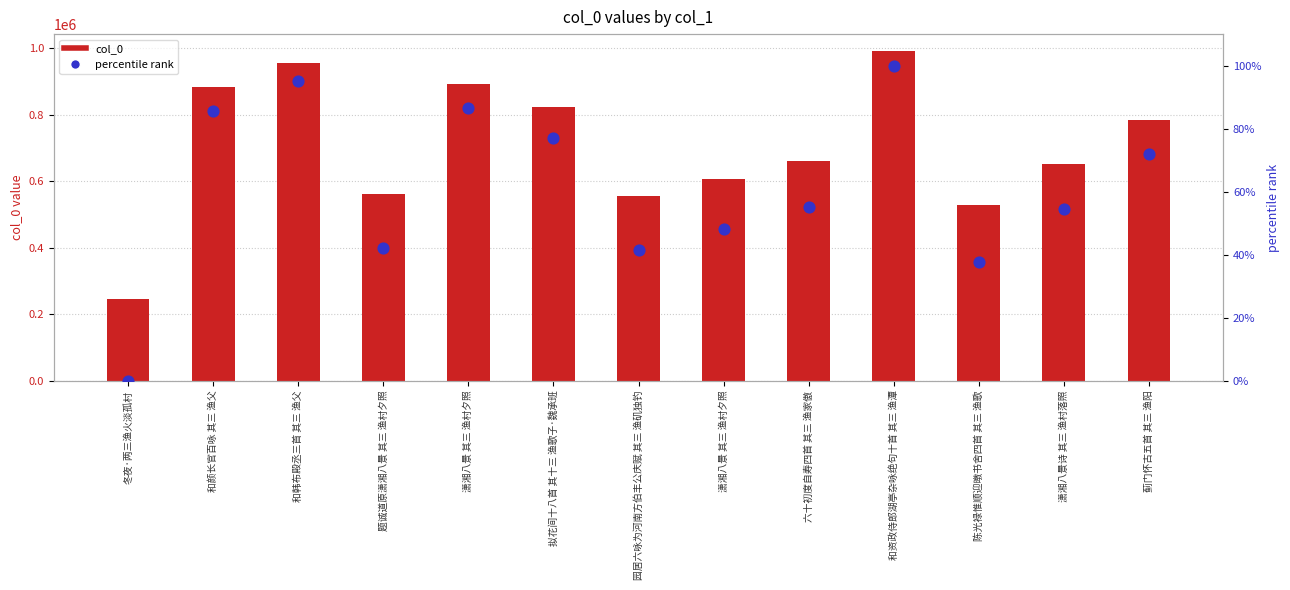

Which series has the widest spread of Y values?

col_0